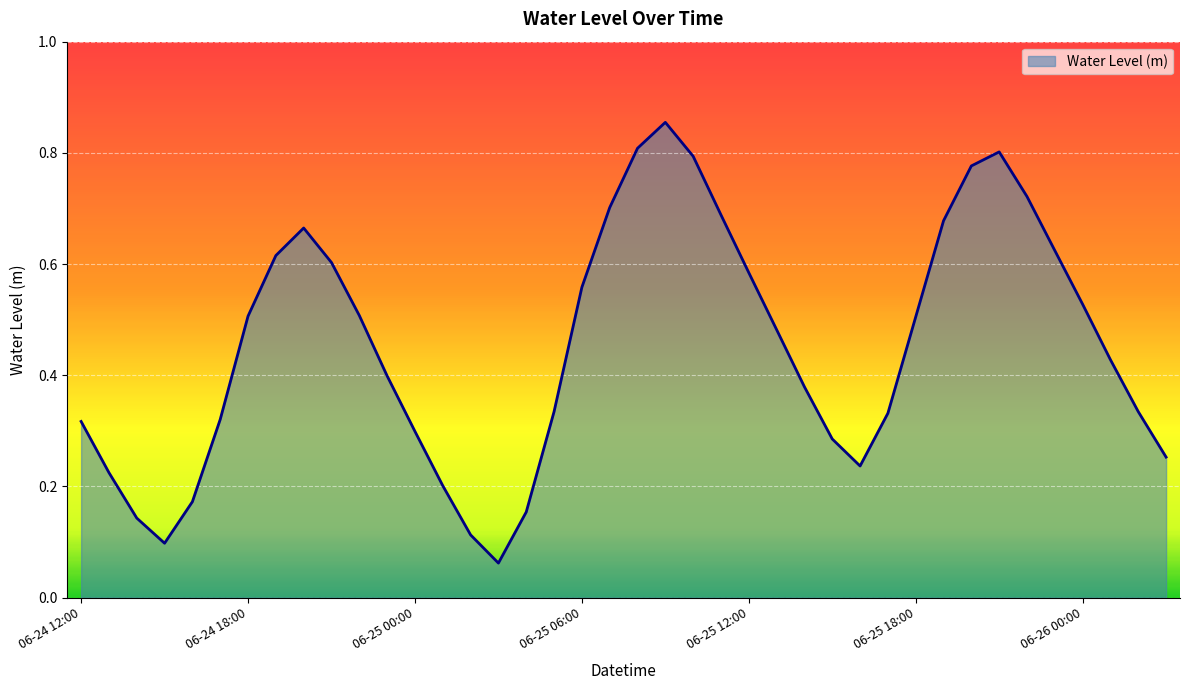

At which category does the data reach its first local valley?

2025-06-24 15:00